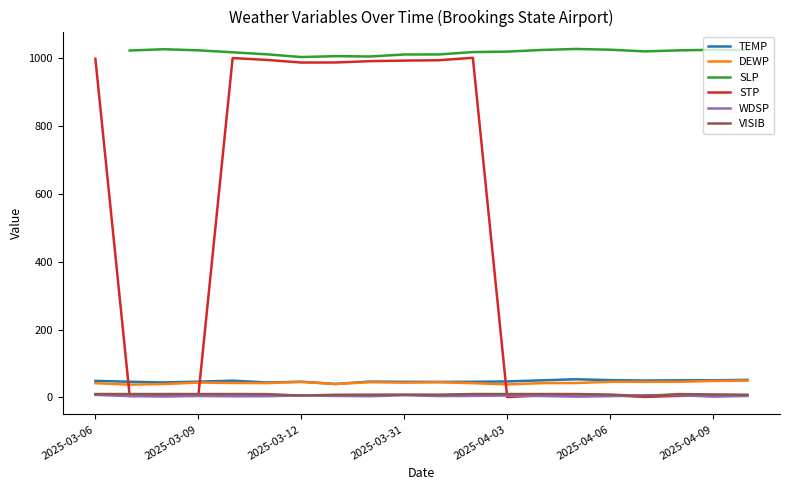

True or false: VISIB and TEMP intersect in this chart.

False